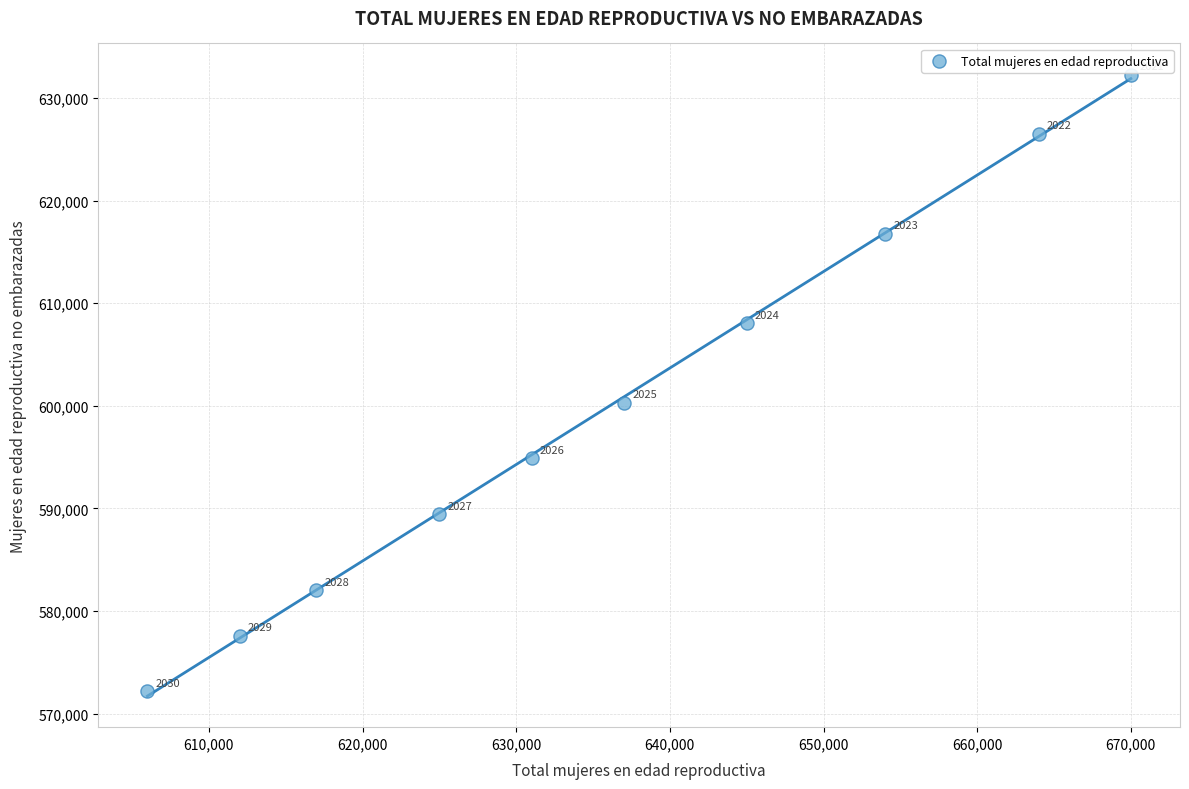

What Y value in the scatter plot is closest to 602245?

600321.8